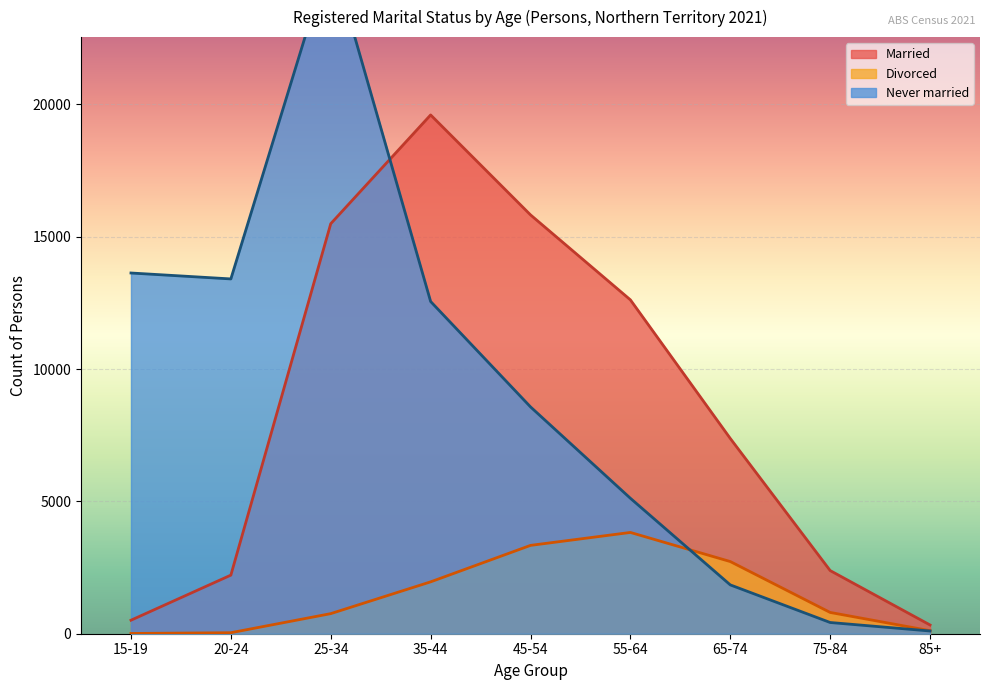

True or false: Divorced has more than 0 points higher than both neighbors.

True